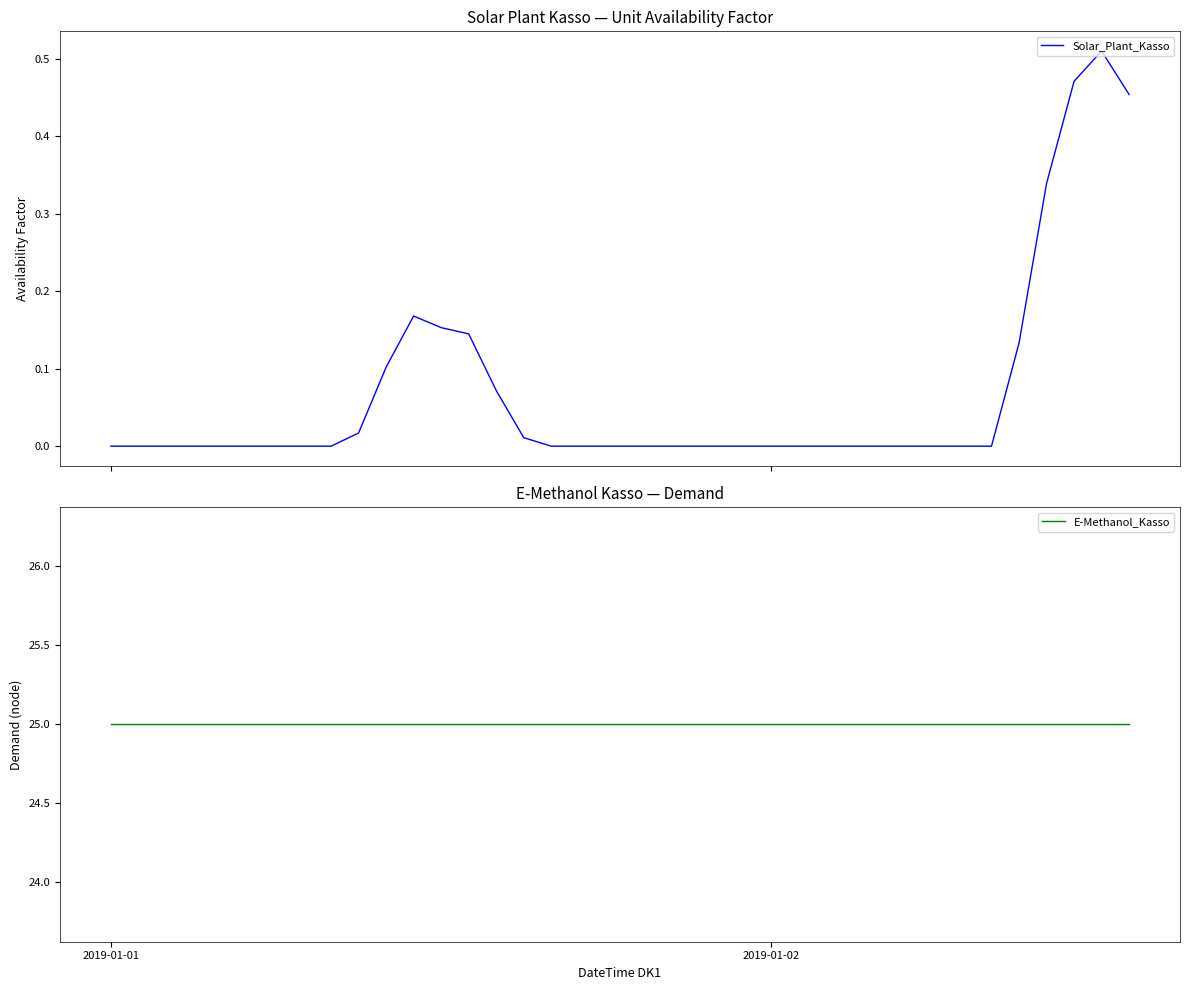

True or false: Solar_Plant_Kasso and E-Methanol_Kasso cross at least once.

False